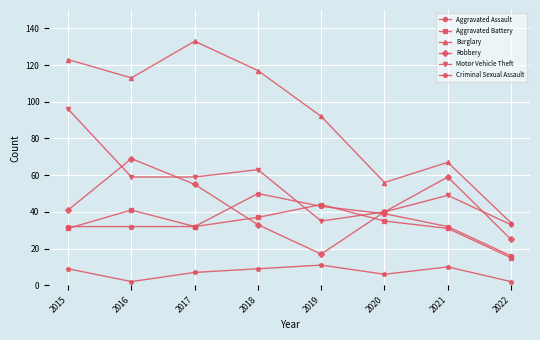

How many lines are shown in the chart?

6